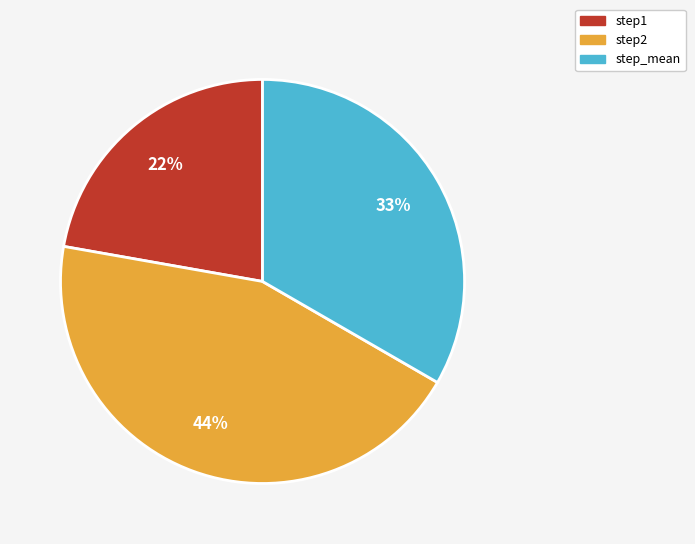

What is the largest slice in the pie chart?

step2